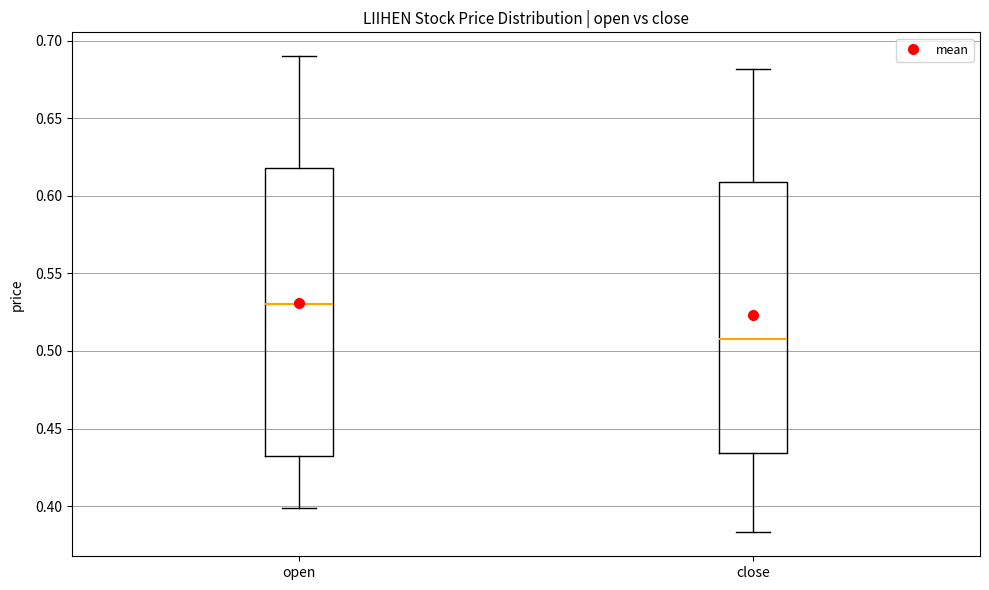

Reading left to right, transcribe this box plot: for each box, give where its median line is, the range the box spans, and where its two whiskers end, as read against the y-axis. The values are not printed on the chart, so give them approximately, as read against the axis.

open: median 0.530, box 0.435 to 0.620, whiskers 0.400 to 0.690
close: median 0.510, box 0.435 to 0.610, whiskers 0.385 to 0.680